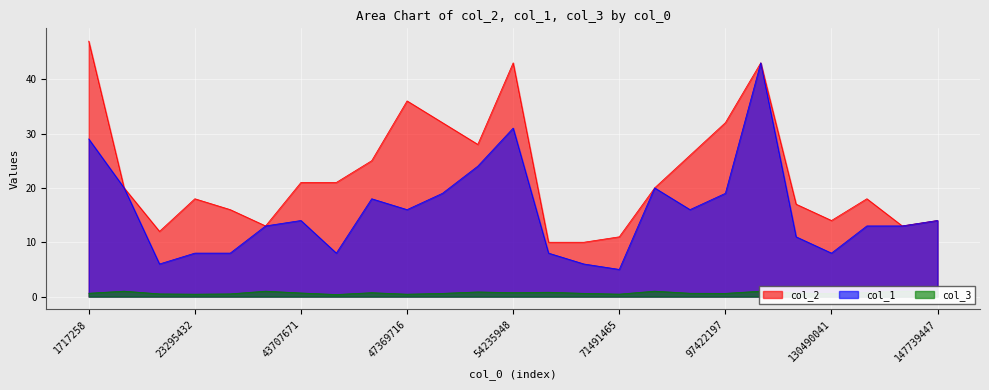

At which category does the chart reach its peak across all series?

1717258